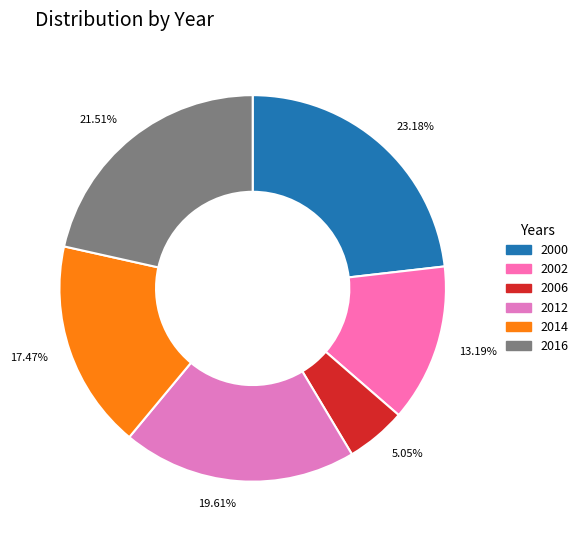

Which slice is the largest?

2000